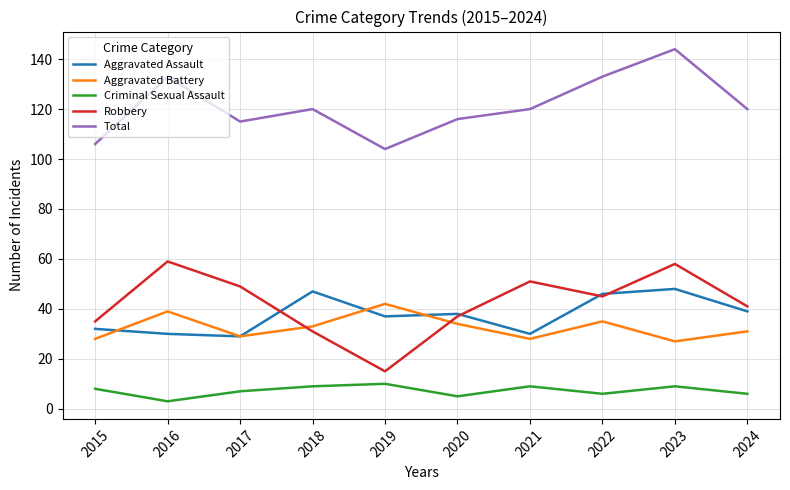

Count the number of data series in this chart.

5